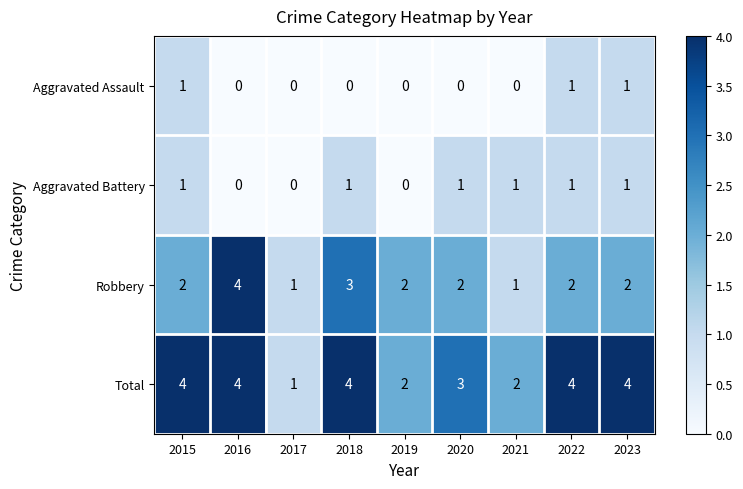

How many data points does each series have?

9